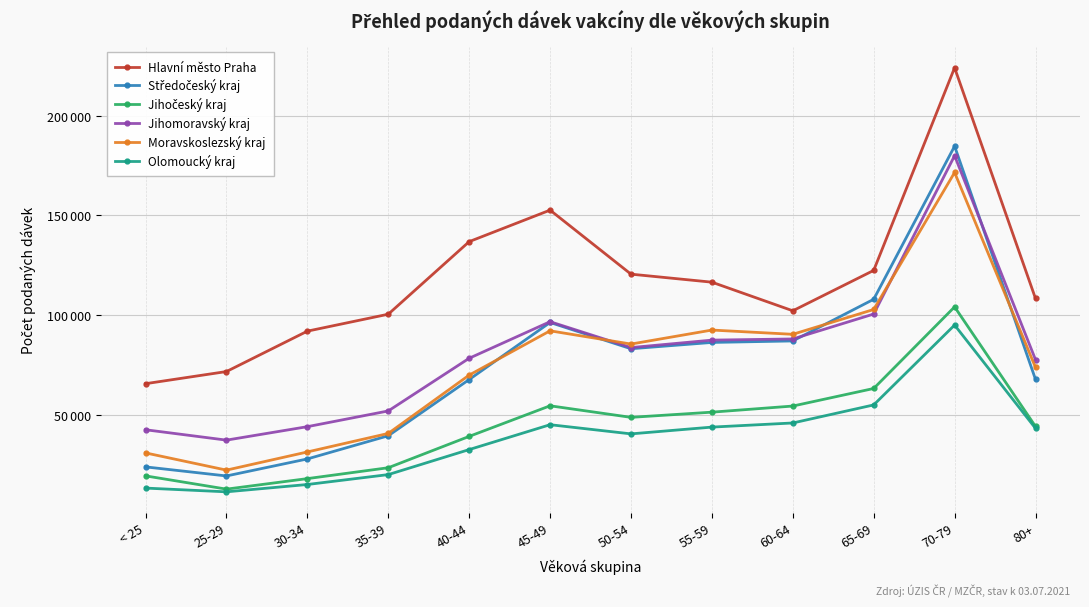

True or false: Jihočeský kraj has more than 1 points higher than both neighbors.

True